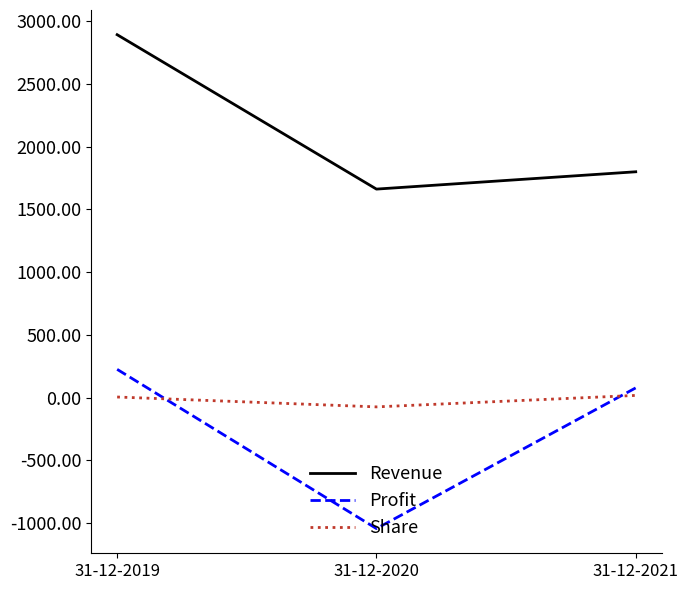

Which series has the largest total across all categories?

Revenue